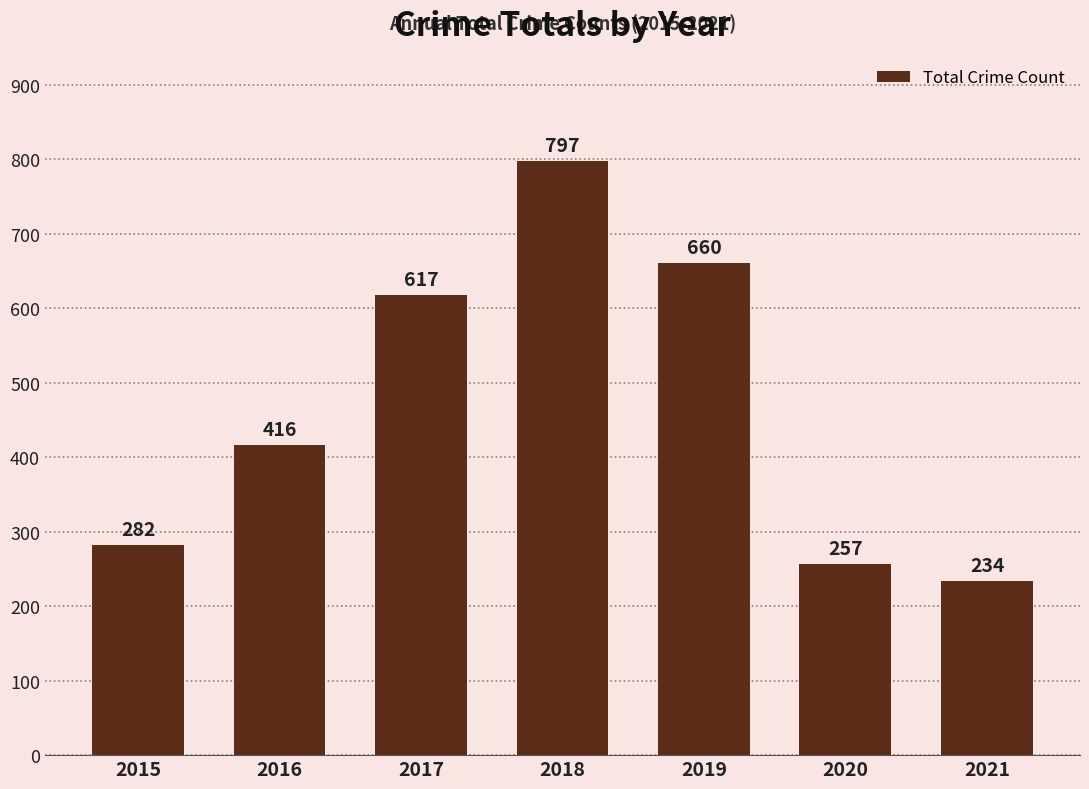

Which has a higher value, 2015 or 2020?

2015